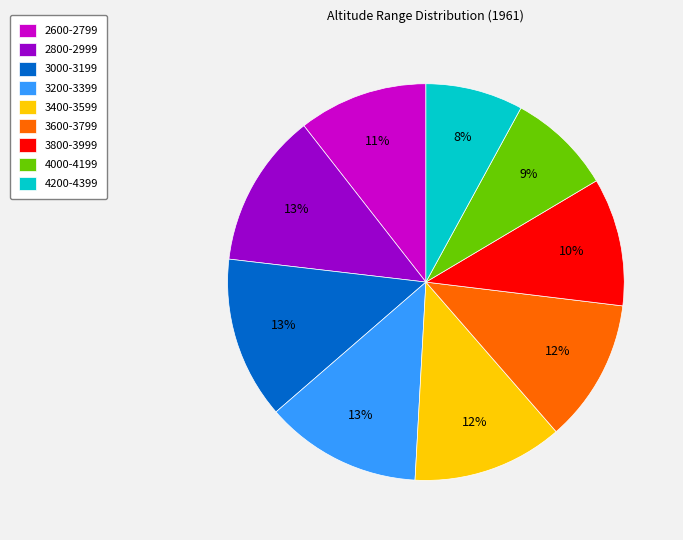

True or false: 3400-3599 accounts for 12% of the total.

True